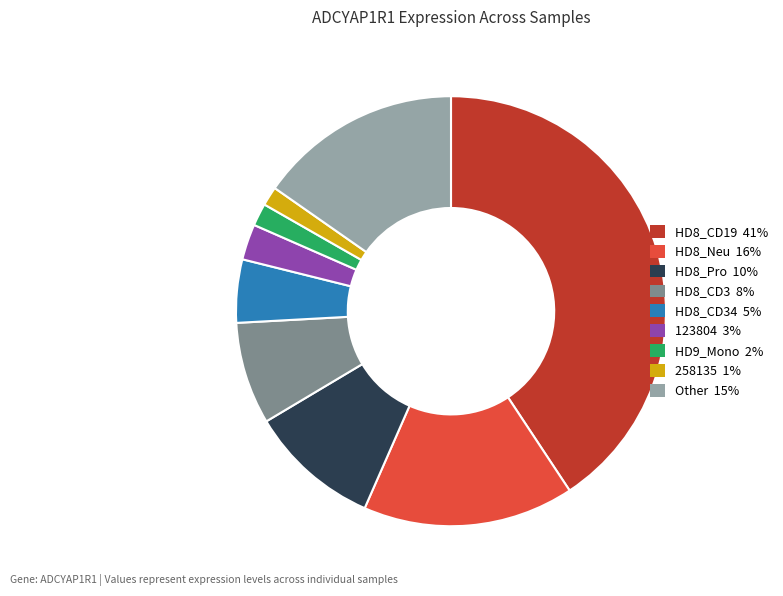

Is there any slice that represents more than half of the pie?

No